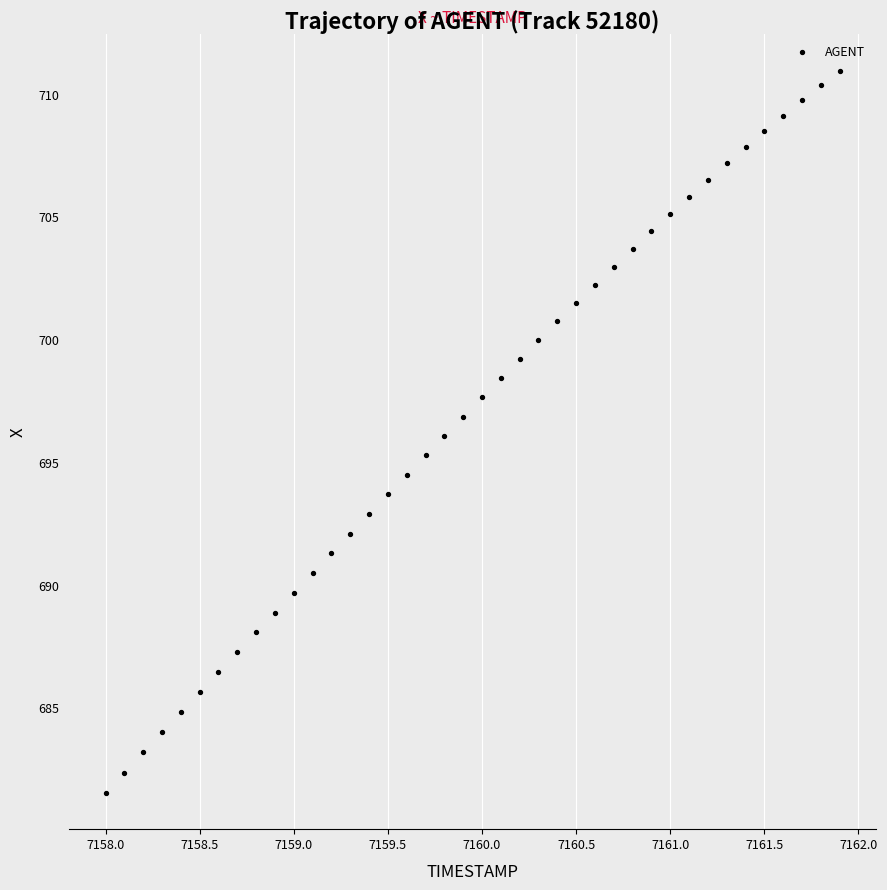

What is the range of X values (max minus min)?

3.9